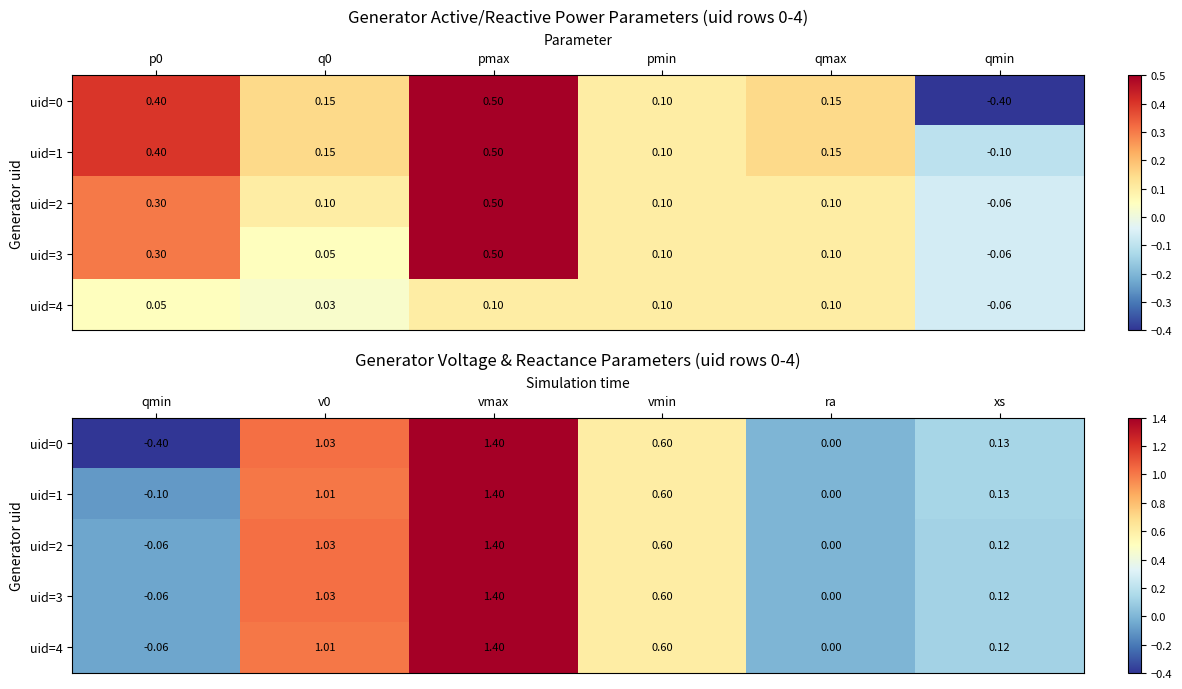

What is the maximum value shown in the chart?

1.4